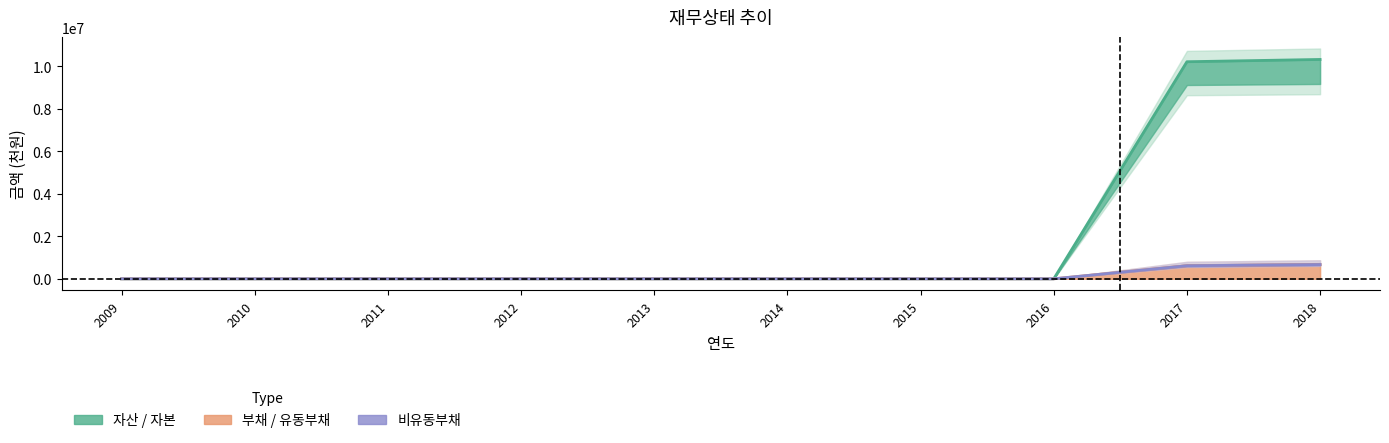

What is the average value of the 비유동부채 (선) series?

128740